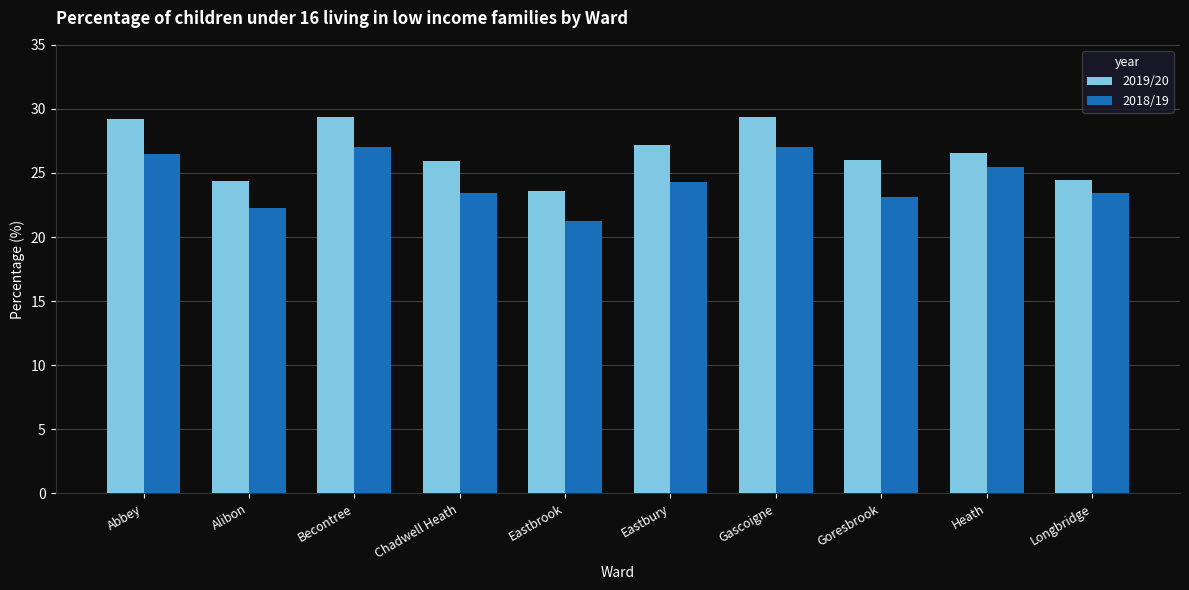

How many groups of bars are there?

10